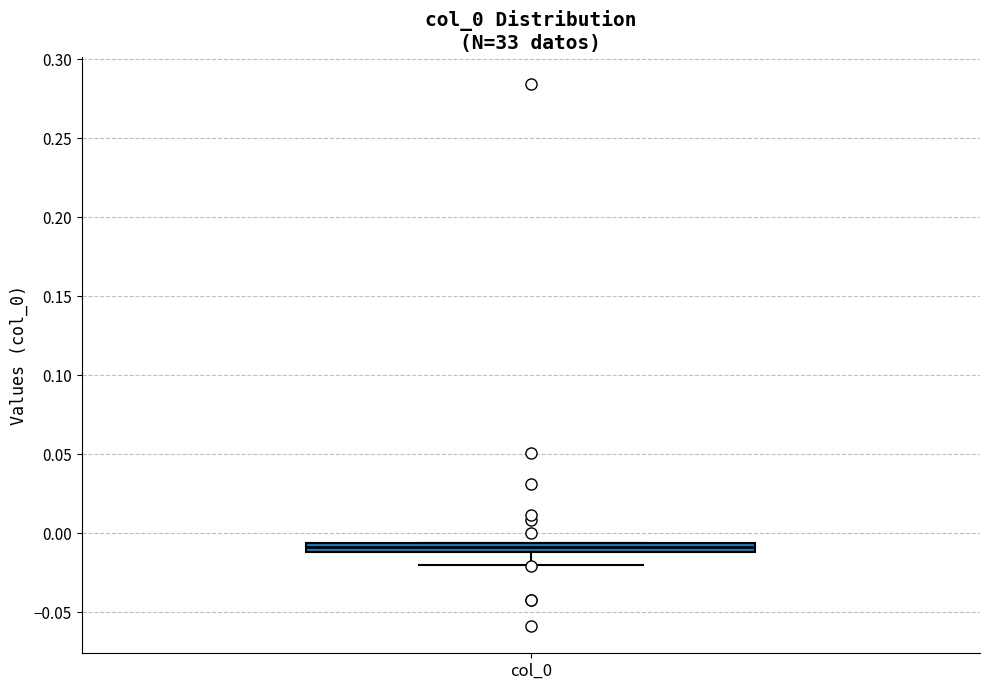

Where is the lower edge of the box for col_0 on the y-axis? The values are not printed on the chart, so give them approximately, as read against the axis.

-0.010